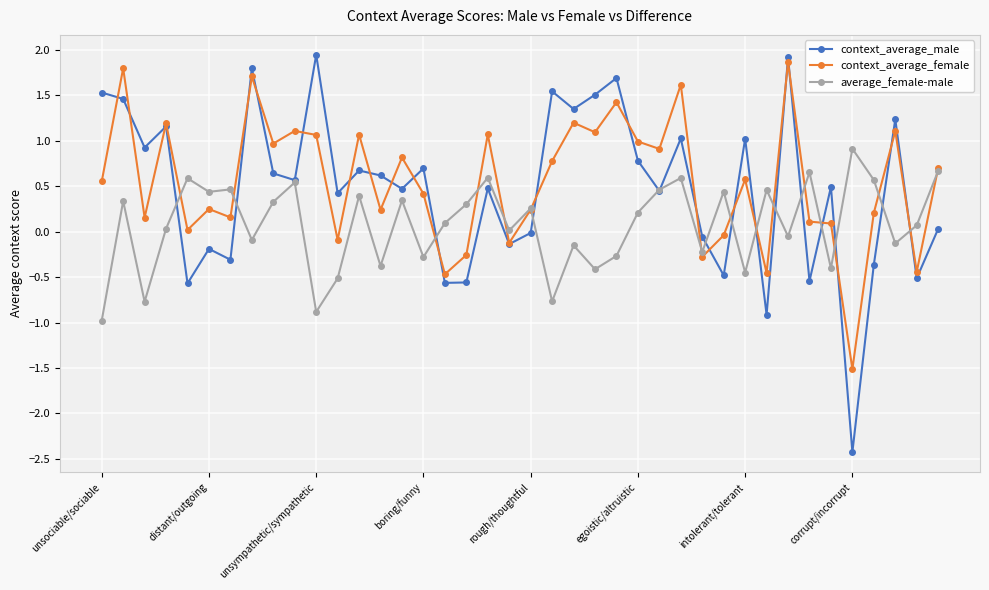

True or false: average_female-male and context_average_female intersect in this chart.

True